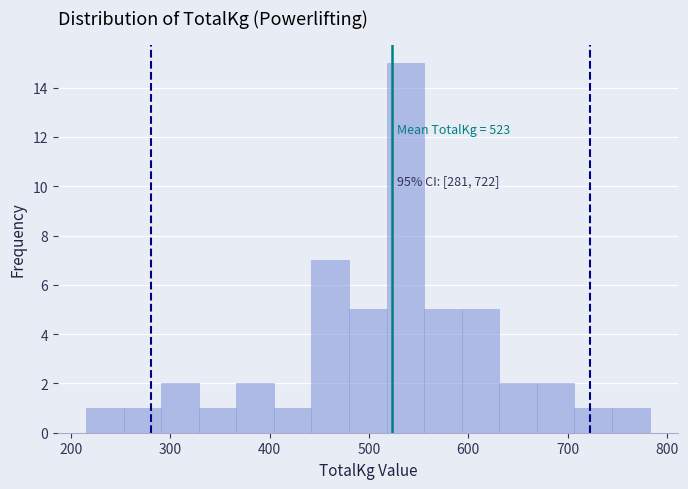

Around what value on the x-axis is the tallest bar? Give the approximate position of its centre, as read against the axis.

540